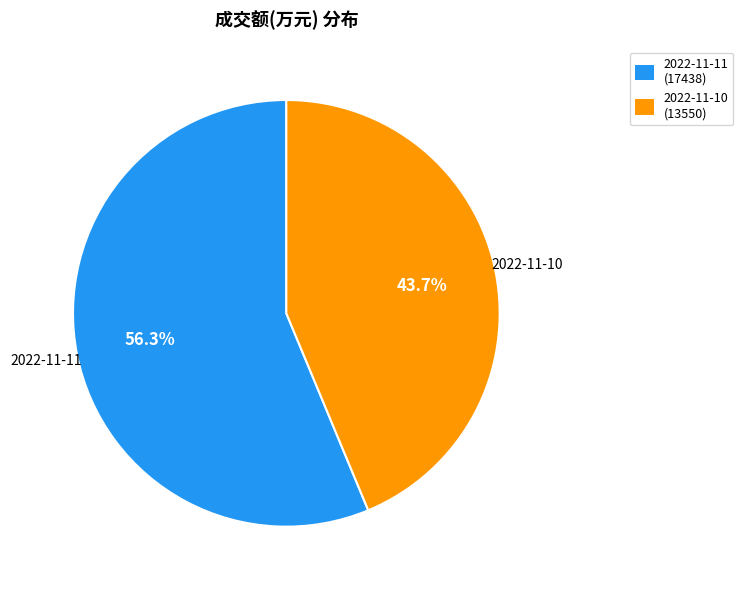

What is the largest slice in the pie chart?

2022-11-11 (17438)